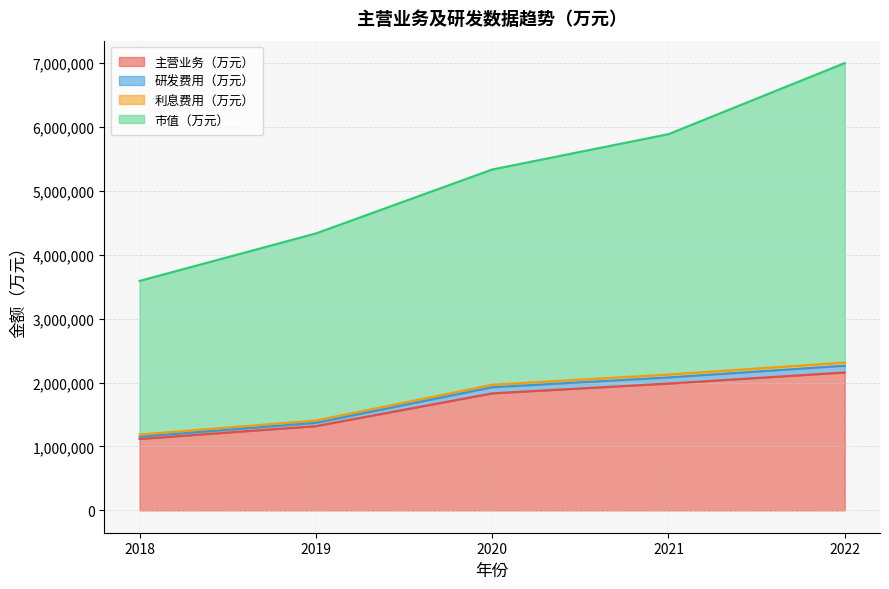

What is the total value across all series at 2018?

3592045.3